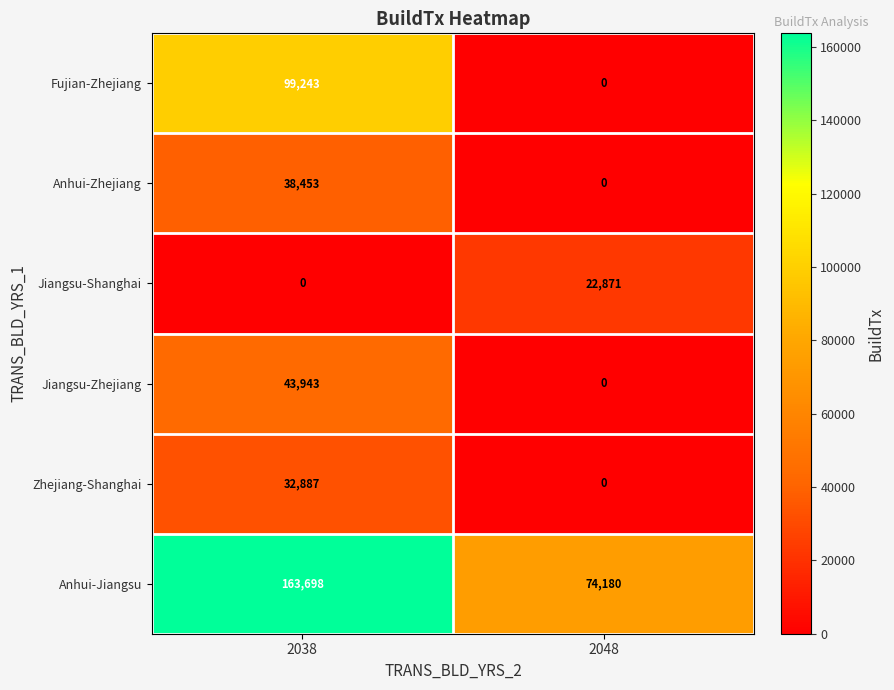

The value of Jiangsu-Shanghai at 2038 is 7198. True or false?

False